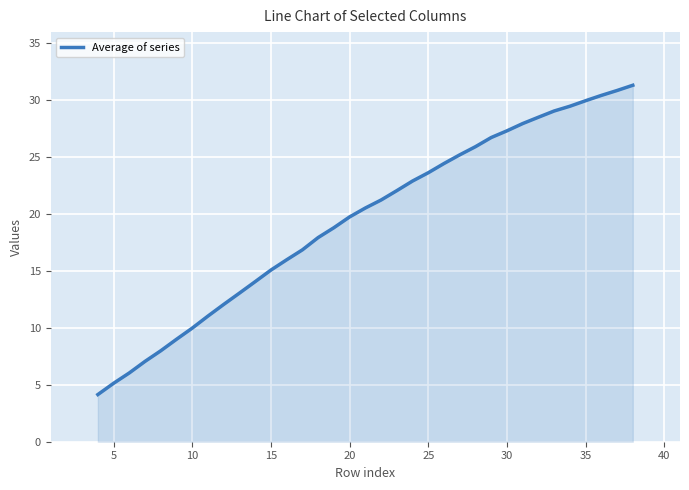

True or false: there are more than 2 points higher than both neighbors.

False